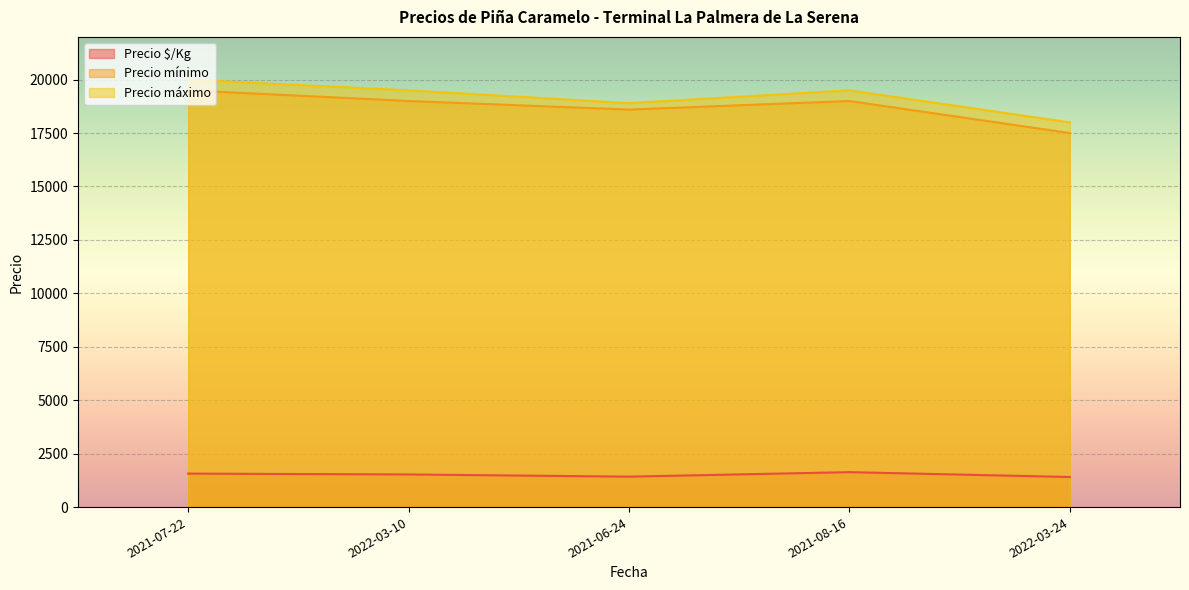

At which category is the sum across all series the highest?

2021-07-22